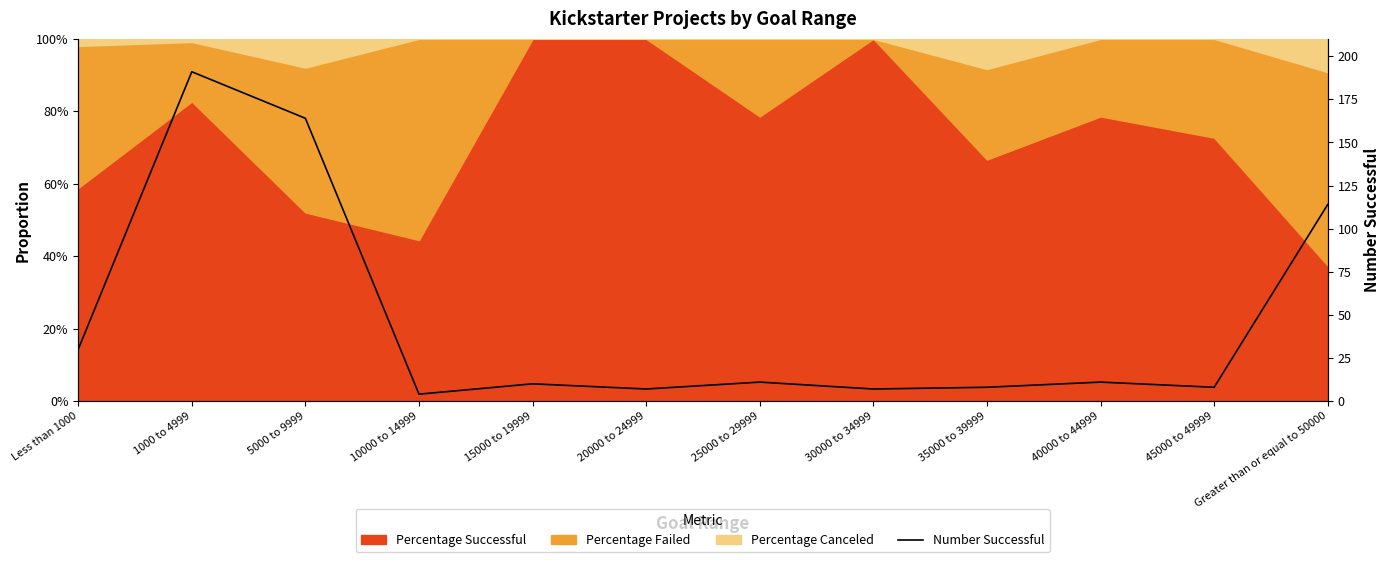

Rank the categories by value from lowest to highest.

10000 to 14999, 20000 to 24999, 30000 to 34999, 35000 to 39999, 45000 to 49999, 15000 to 19999, 25000 to 29999, 40000 to 44999, Less than 1000, Greater than or equal to 50000, 5000 to 9999, 1000 to 4999